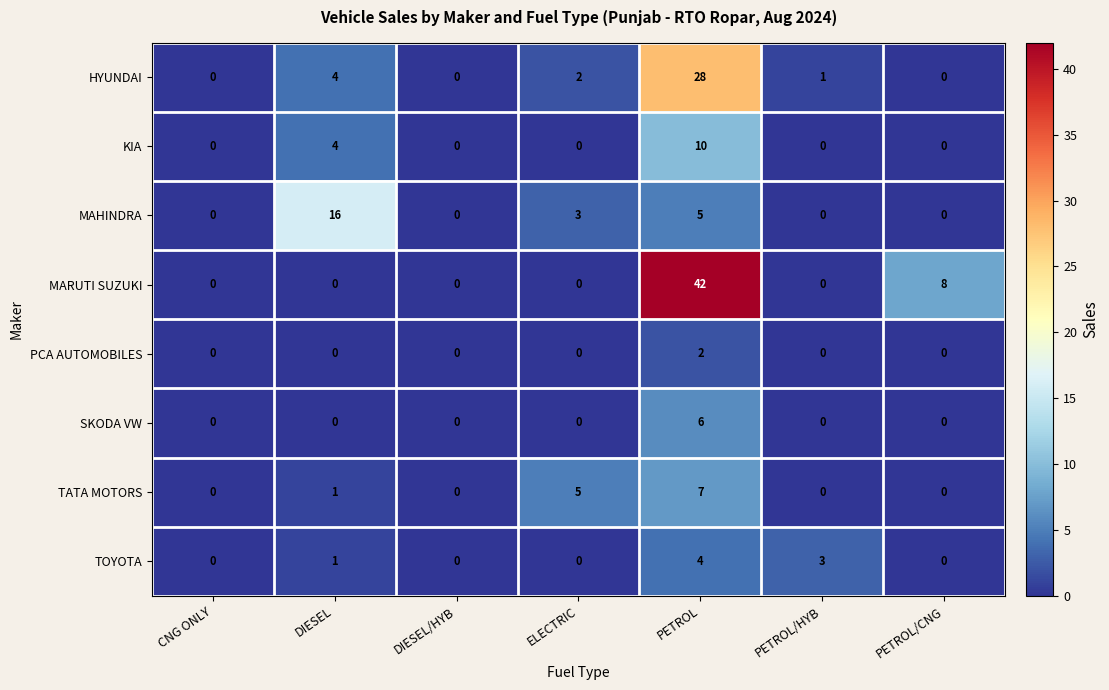

The value of KIA at ELECTRIC is -4. True or false?

False